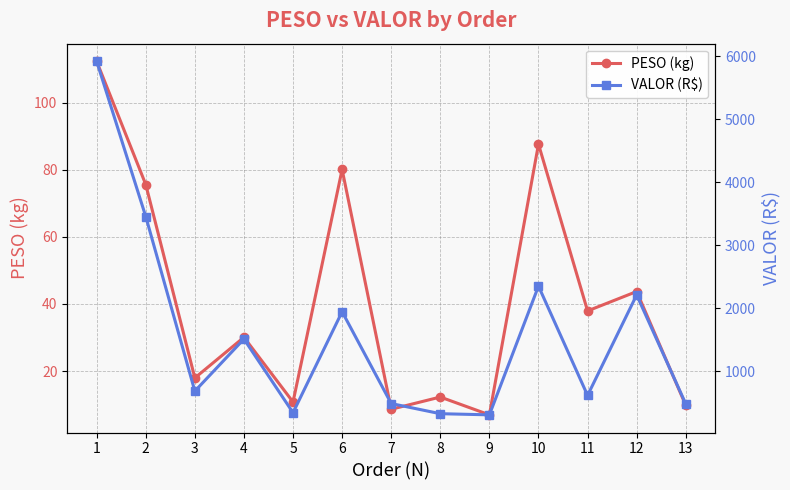

What value does the PESO (kg) series have at 6?

80.1